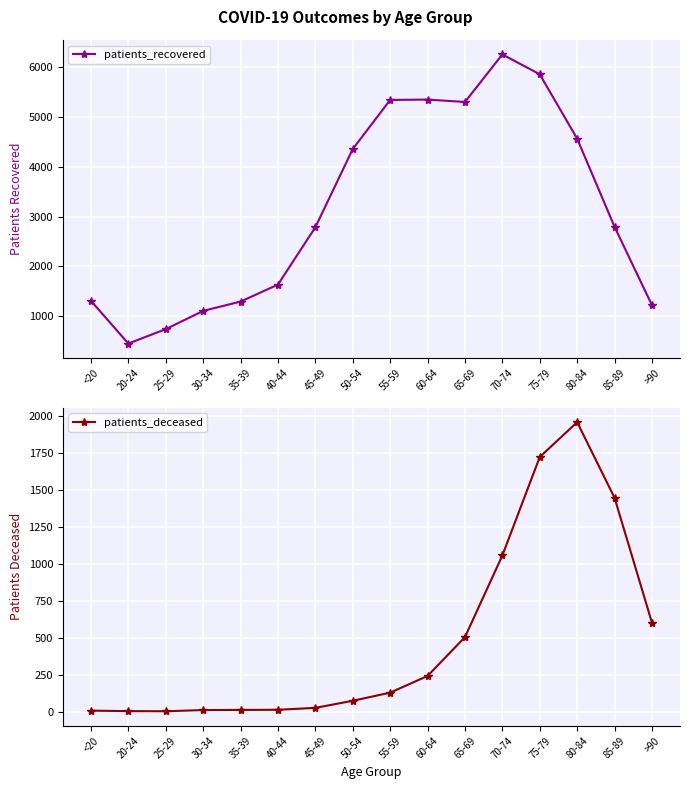

Reading left to right, what are all the values shown in this chart?

patients_recovered: <20=1309	20-24=451	25-29=740	30-34=1107	35-39=1294	40-44=1635	45-49=2787	50-54=4359	55-59=5346	60-64=5353	65-69=5305	70-74=6260	75-79=5862	80-84=4567	85-89=2797	>90=1222
patients_deceased: <20=6	20-24=3	25-29=2	30-34=10	35-39=11	40-44=12	45-49=25	50-54=73	55-59=128	60-64=241	65-69=504	70-74=1057	75-79=1724	80-84=1960	85-89=1448	>90=602